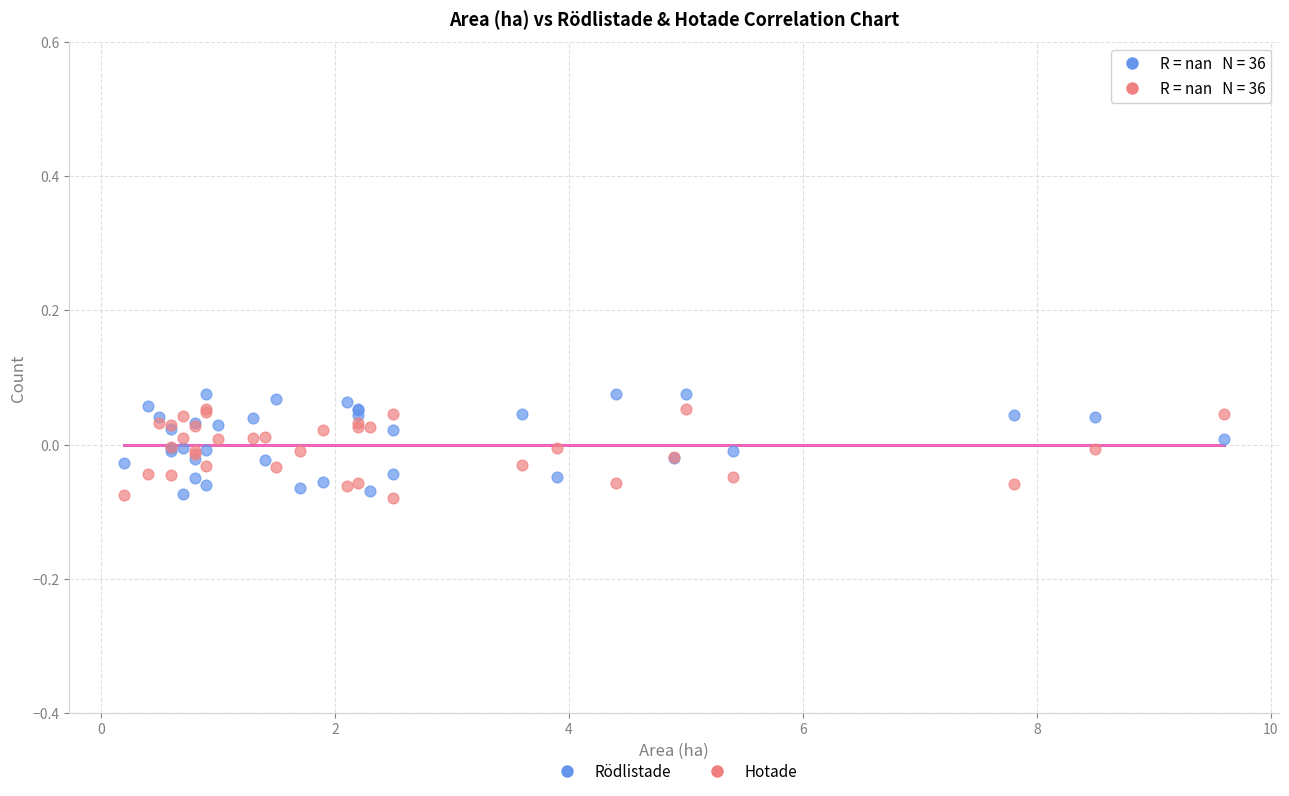

What is the X range (max minus min) for the scatter plot?

9.4